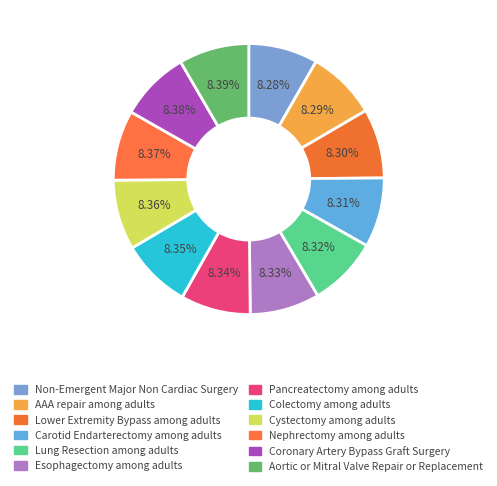

Which has a higher value, Esophagectomy among adults or AAA repair among adults?

Esophagectomy among adults